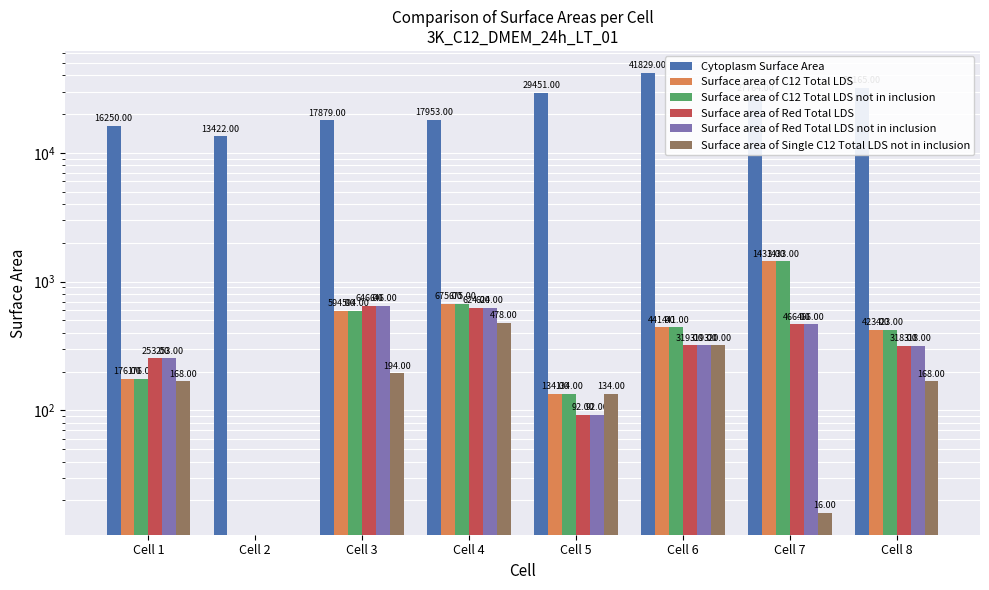

What is the sum of all Cytoplasm Surface Area values?

196713